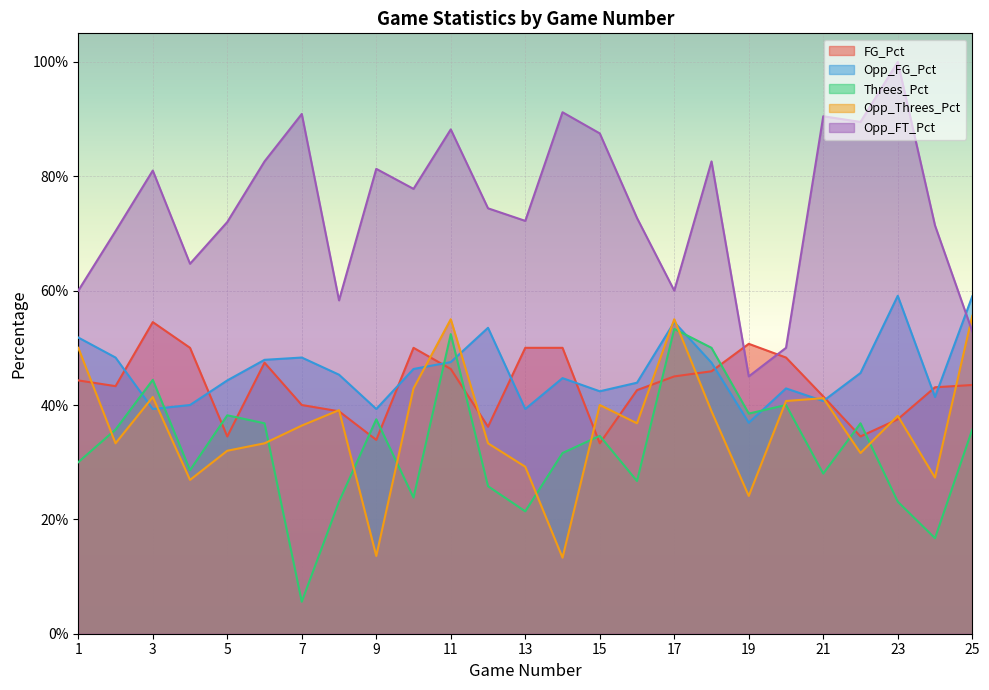

What is the value of the FG_Pct point at the 25th from the left?

0.4